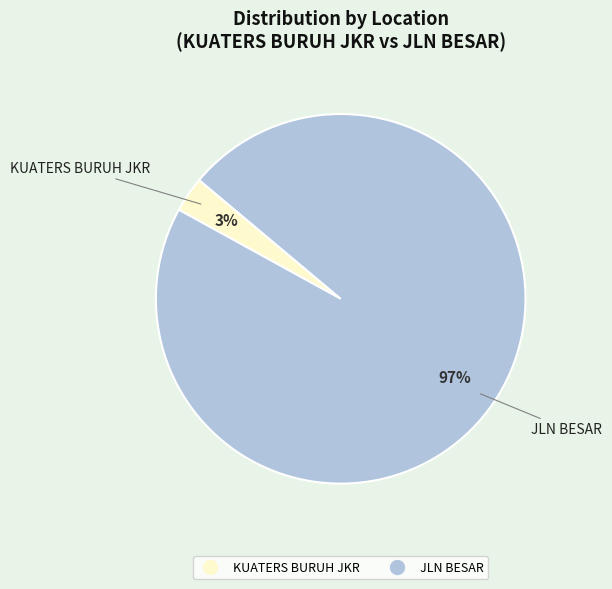

Is it true that JLN BESAR is 97% of the pie?

True